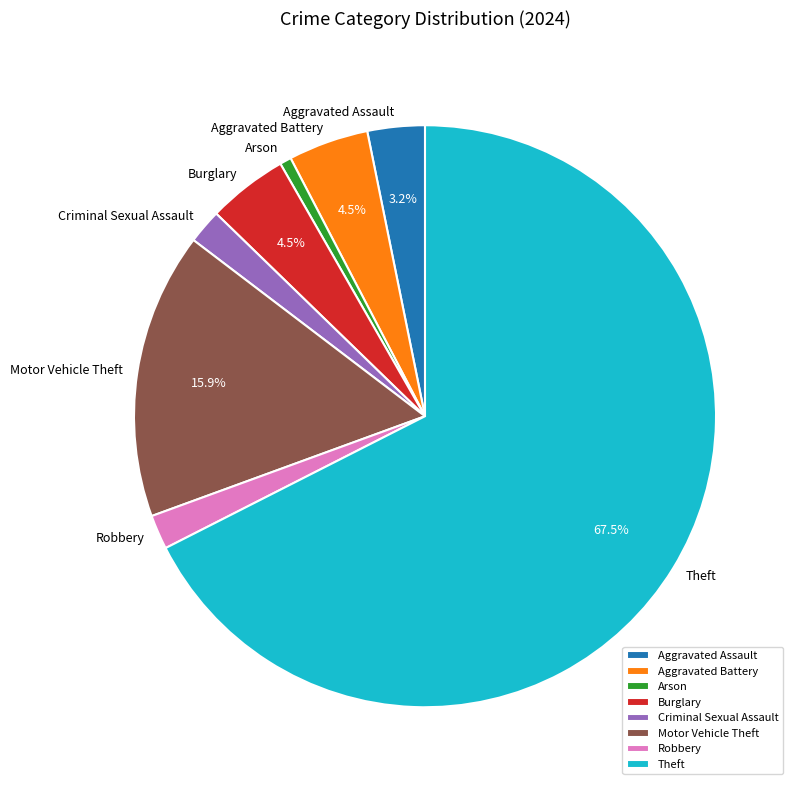

Count the number of slices in the pie.

8